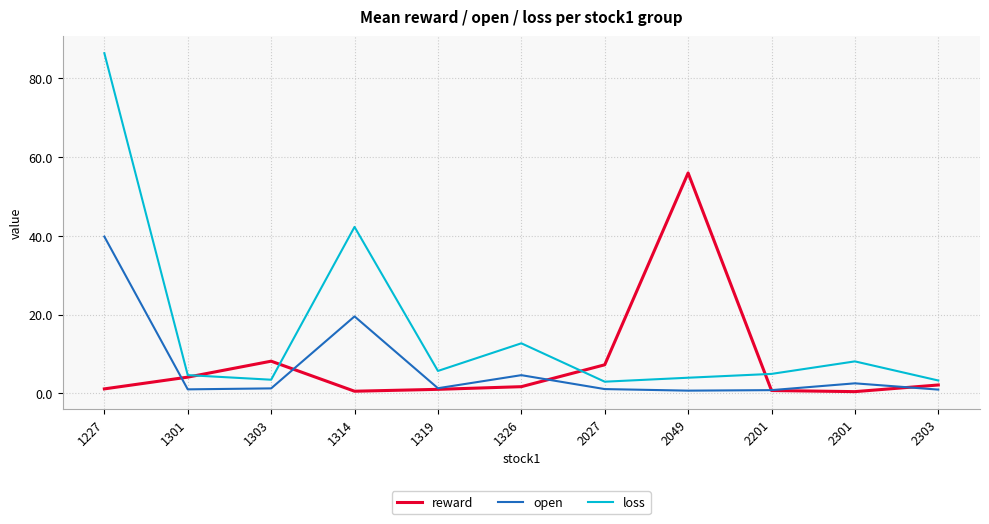

Which series has the largest range (max minus min)?

loss